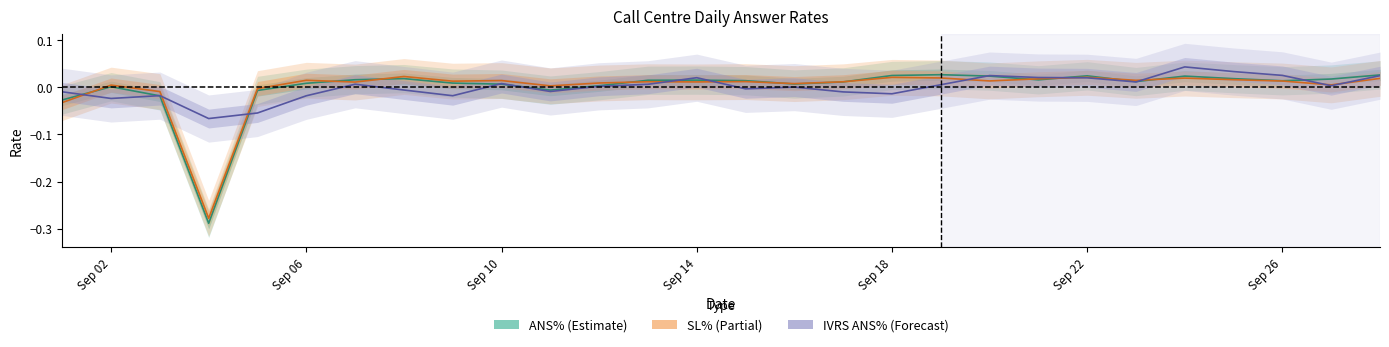

Which series has the widest spread of values?

ANS%